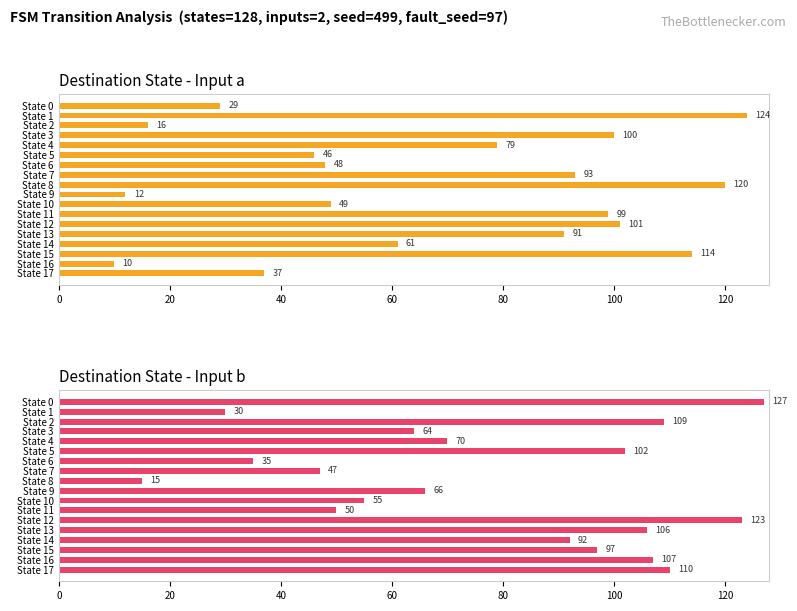

Is it true that destination_state_b equals 70 at State 4?

True